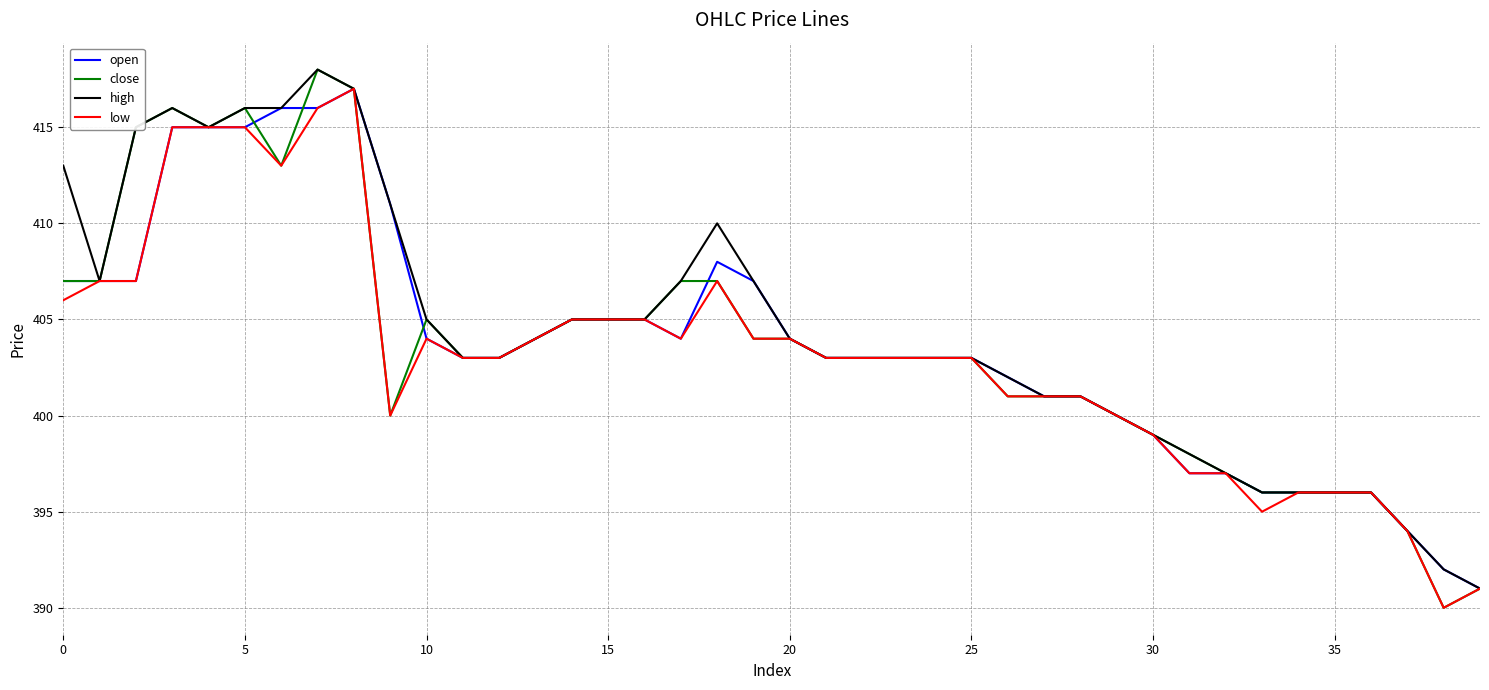

Reading right to left, transcribe all the data shown in this chart.

open: 391	392	394	396	396	396	396	397	397	399	400	401	401	402	403	403	403	403	403	404	407	408	404	405	405	405	404	403	403	404	411	417	416	416	415	415	415	407	407	407
close: 391	390	394	396	396	396	396	397	398	399	400	401	401	401	403	403	403	403	403	404	404	407	407	405	405	405	404	403	403	405	400	417	418	413	416	415	416	415	407	407
high: 391	392	394	396	396	396	396	397	398	399	400	401	401	402	403	403	403	403	403	404	407	410	407	405	405	405	404	403	403	405	411	417	418	416	416	415	416	415	407	413
low: 391	390	394	396	396	396	395	397	397	399	400	401	401	401	403	403	403	403	403	404	404	407	404	405	405	405	404	403	403	404	400	417	416	413	415	415	415	407	407	406